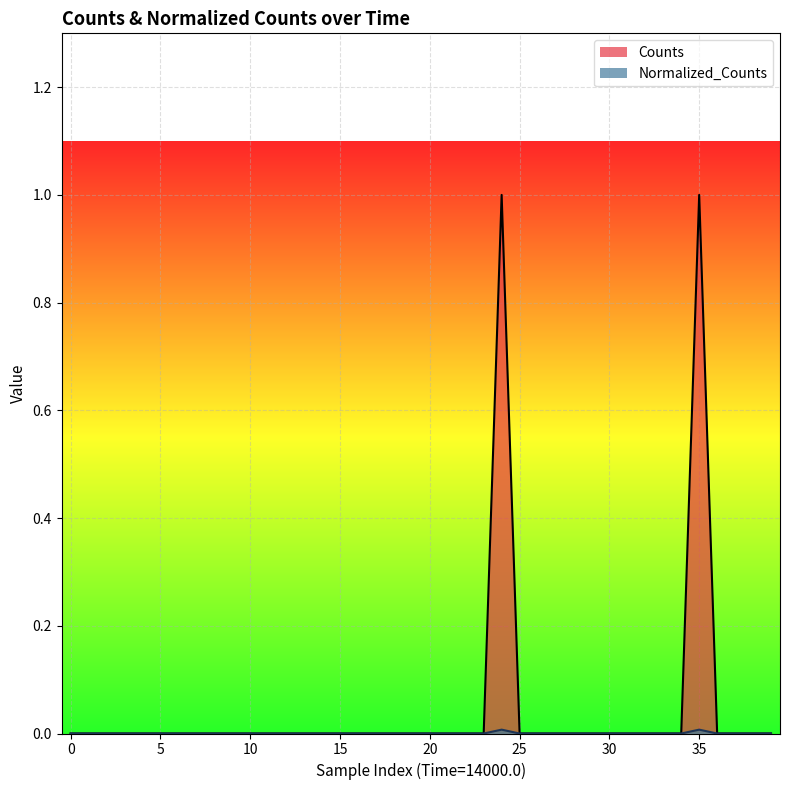

True or false: Counts and Normalized_Counts intersect in this chart.

False